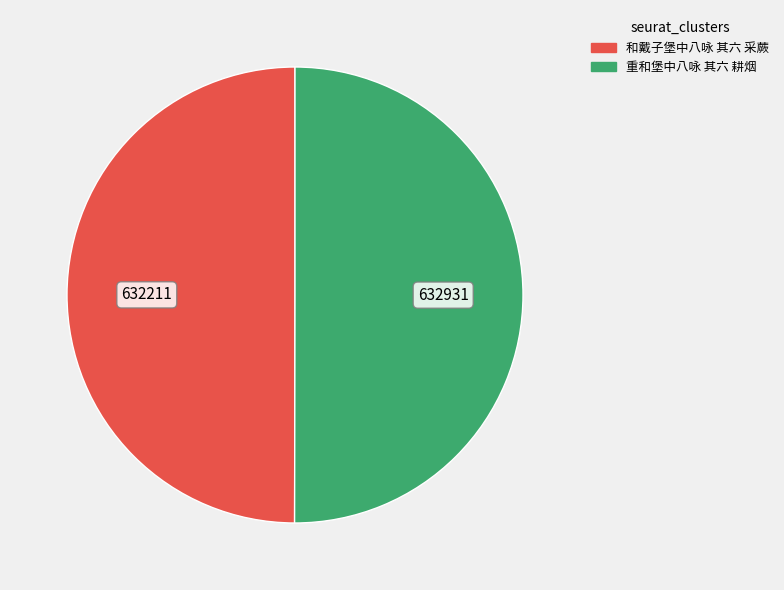

What is the ratio of the value at 和戴子堡中八咏 其六 采蕨 to the value at 重和堡中八咏 其六 耕烟?

1.0